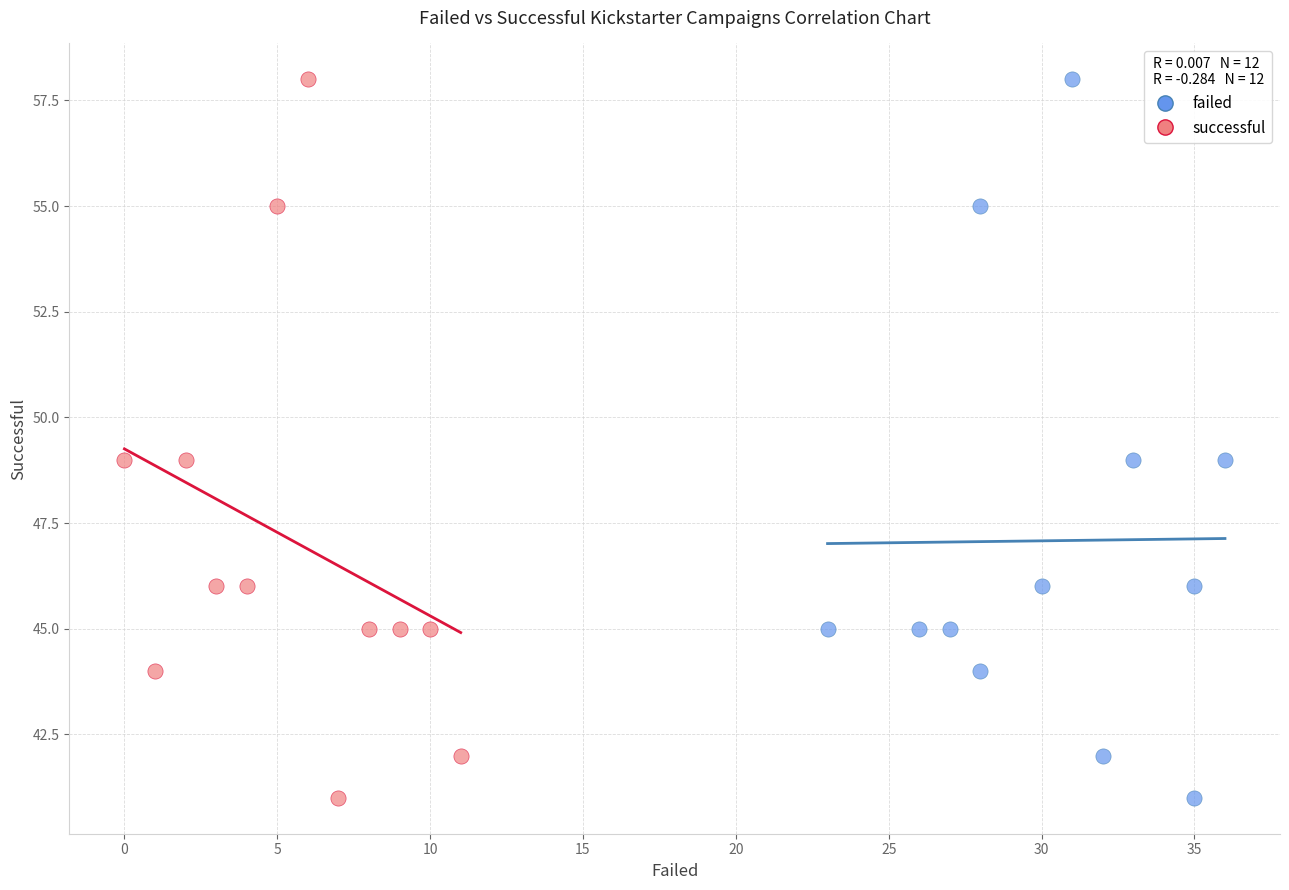

What are all the series names shown in the legend?

failed, successful